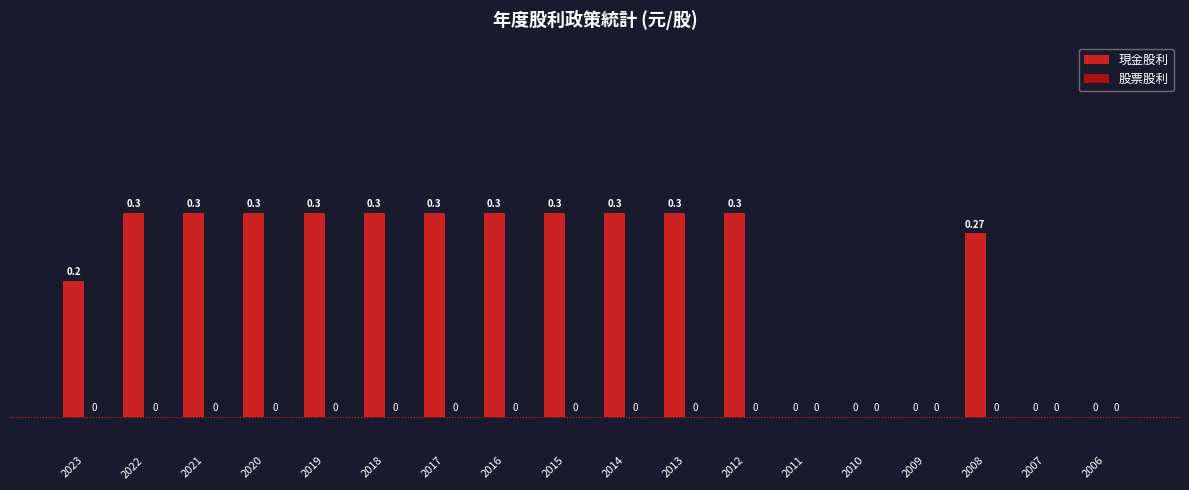

Between 2012 and 2009, which is larger?

2012